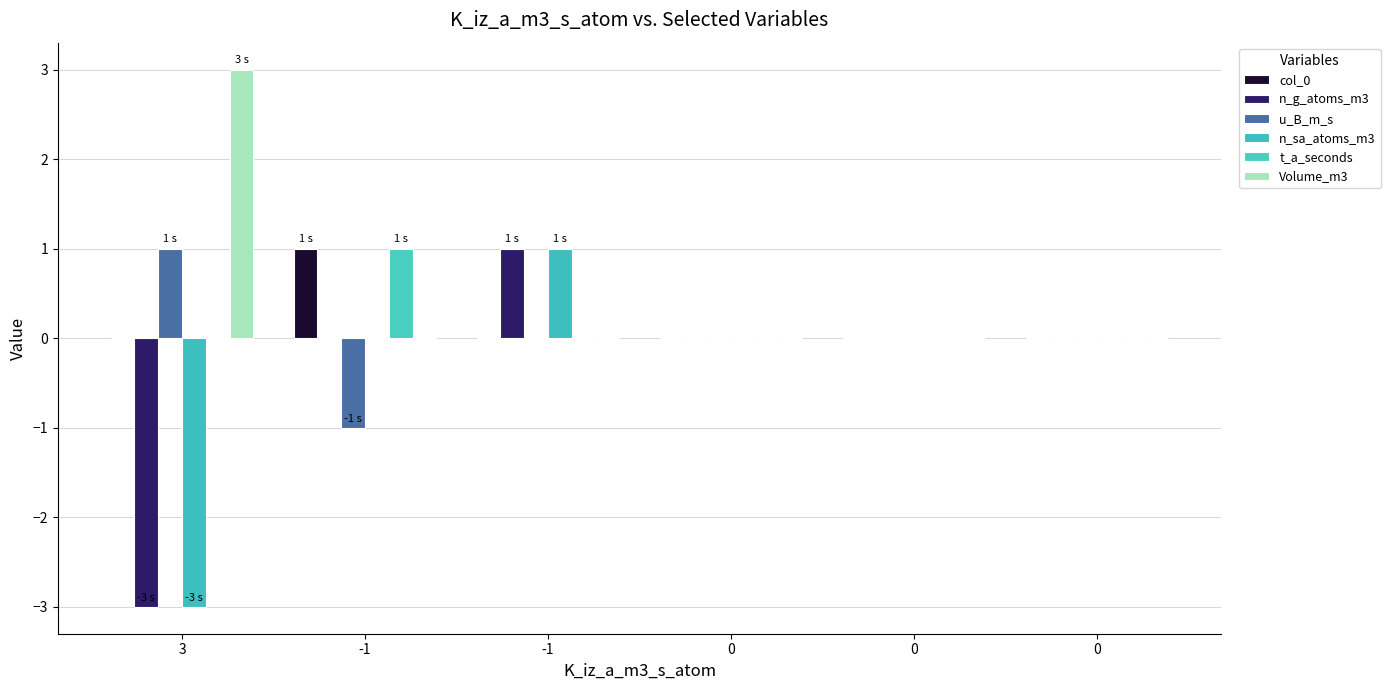

The col_0 series shows 0 at -1. True or false?

True